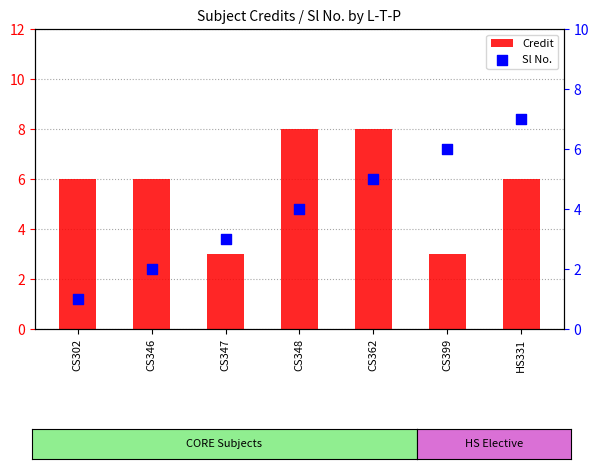

Which series contains the lowest Y value?

Sl No.